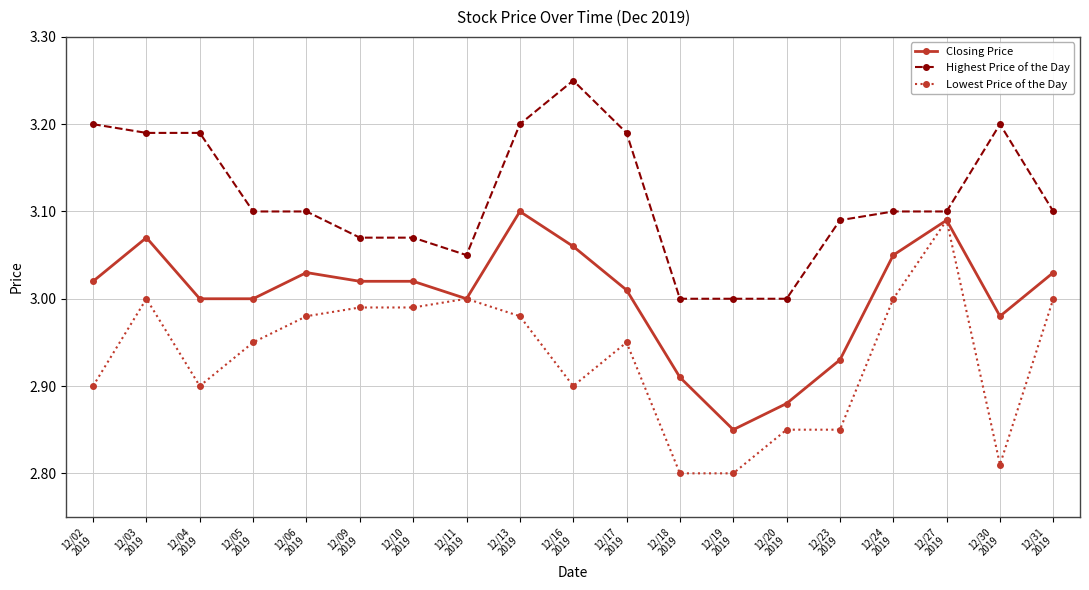

At which category does the chart reach its peak across all series?

12/16
2019